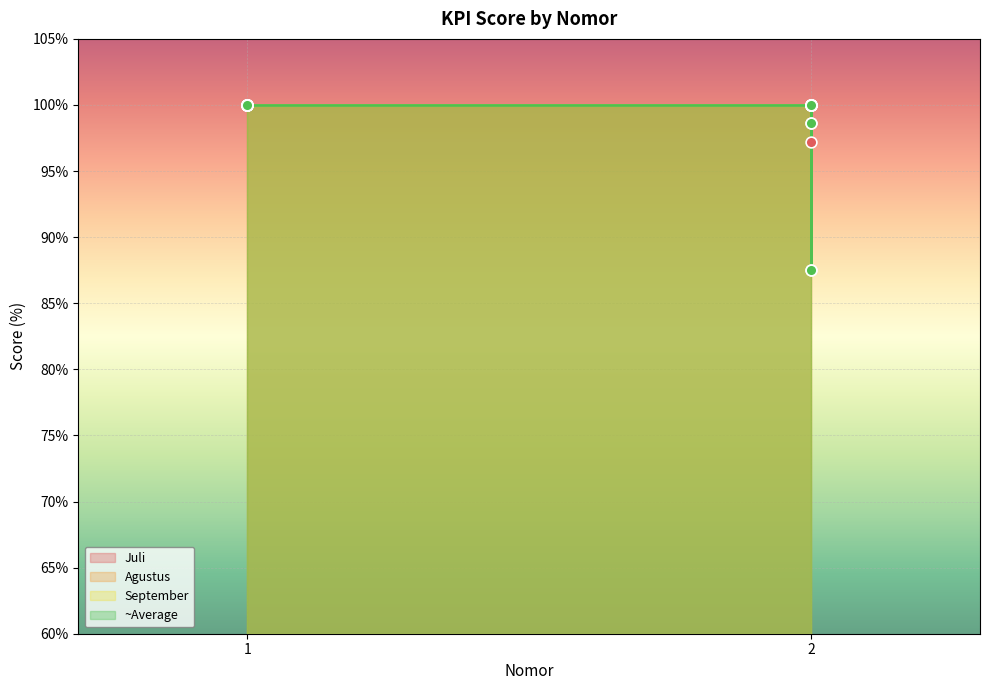

Is the value of Agustus at 2 greater than the value of Juli at 2?

No